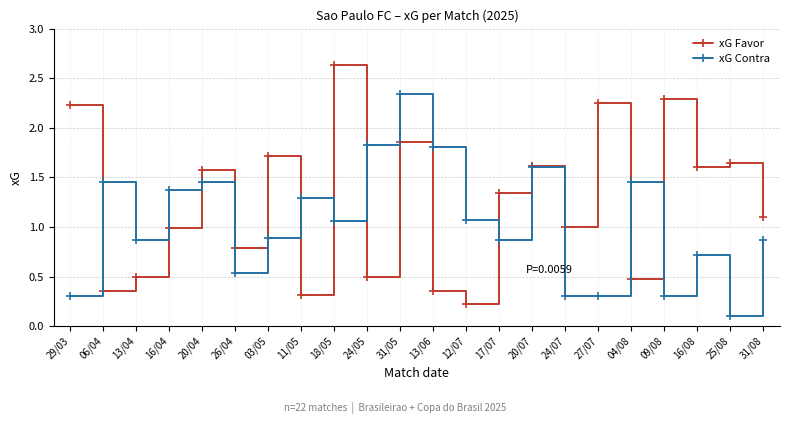

Count the number of data series in this chart.

2